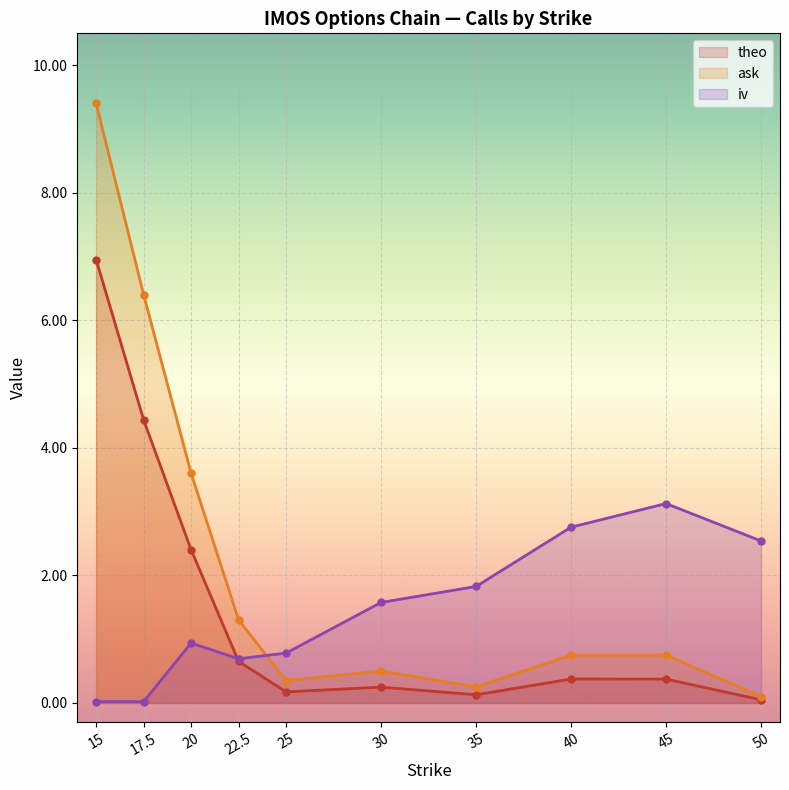

Is it true that iv equals 0.0 at 15?

True